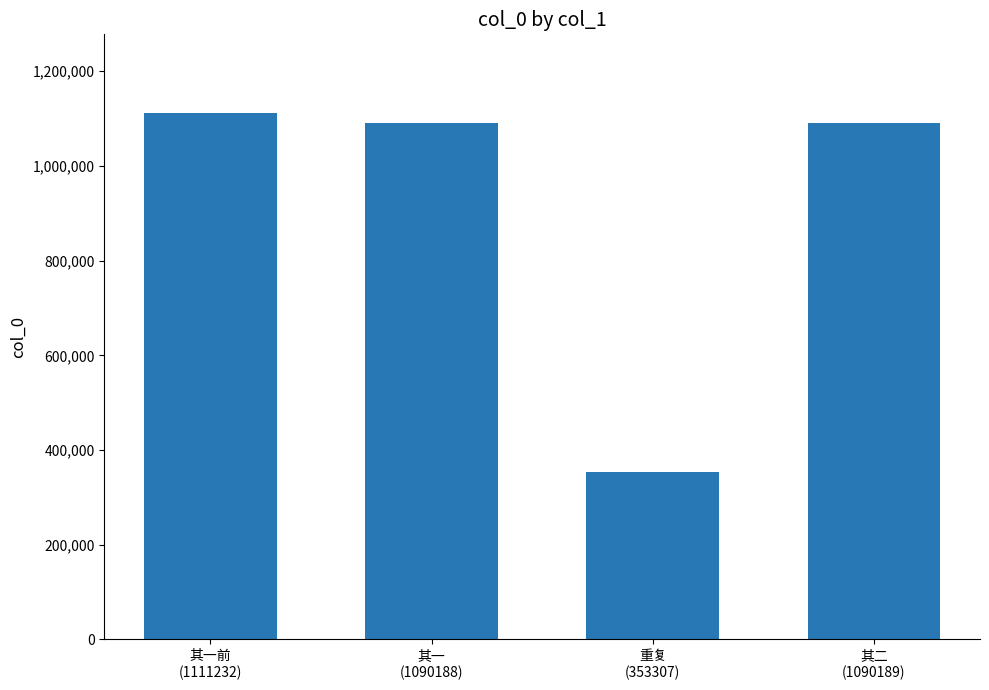

What is the value of the 2nd bar from the left?

1090188